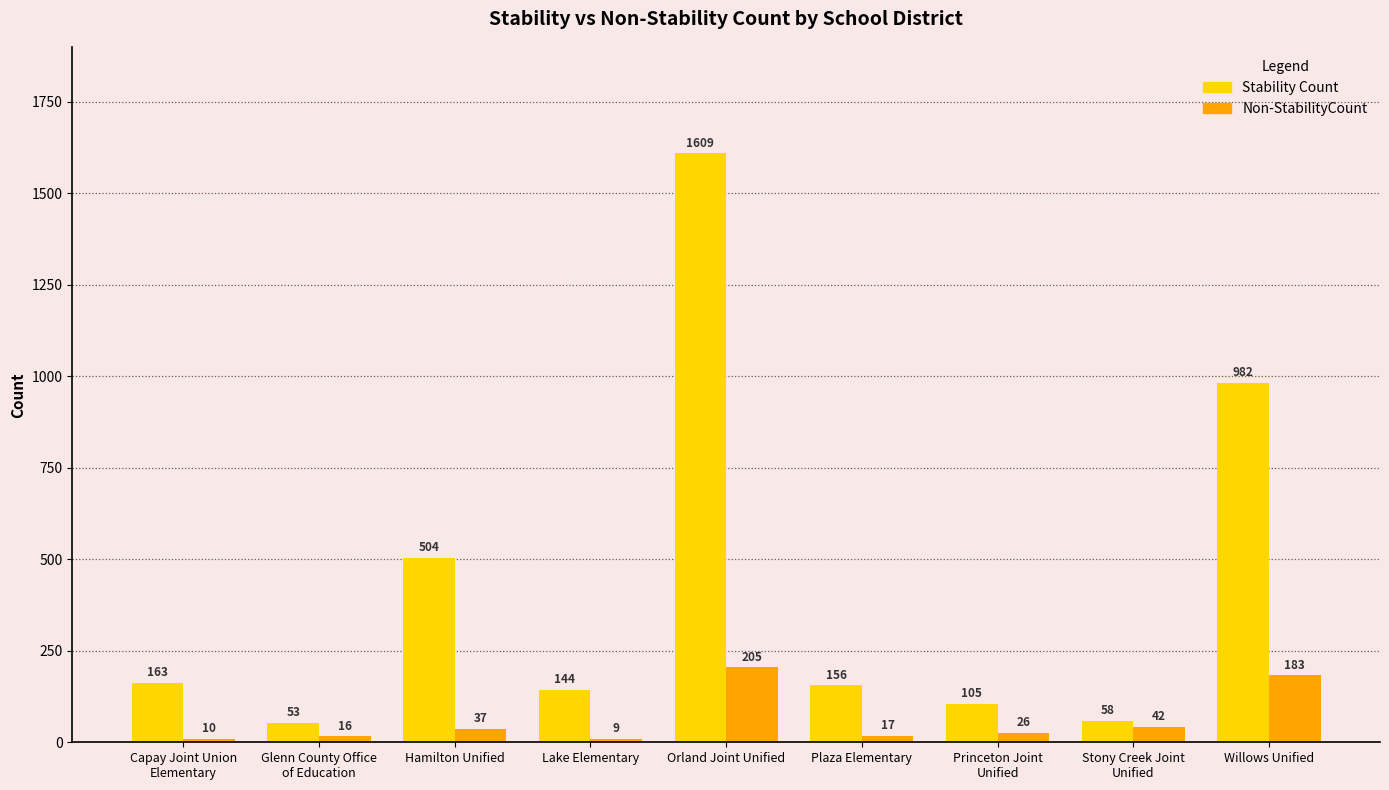

At which category is the sum across all series the highest?

Orland Joint Unified